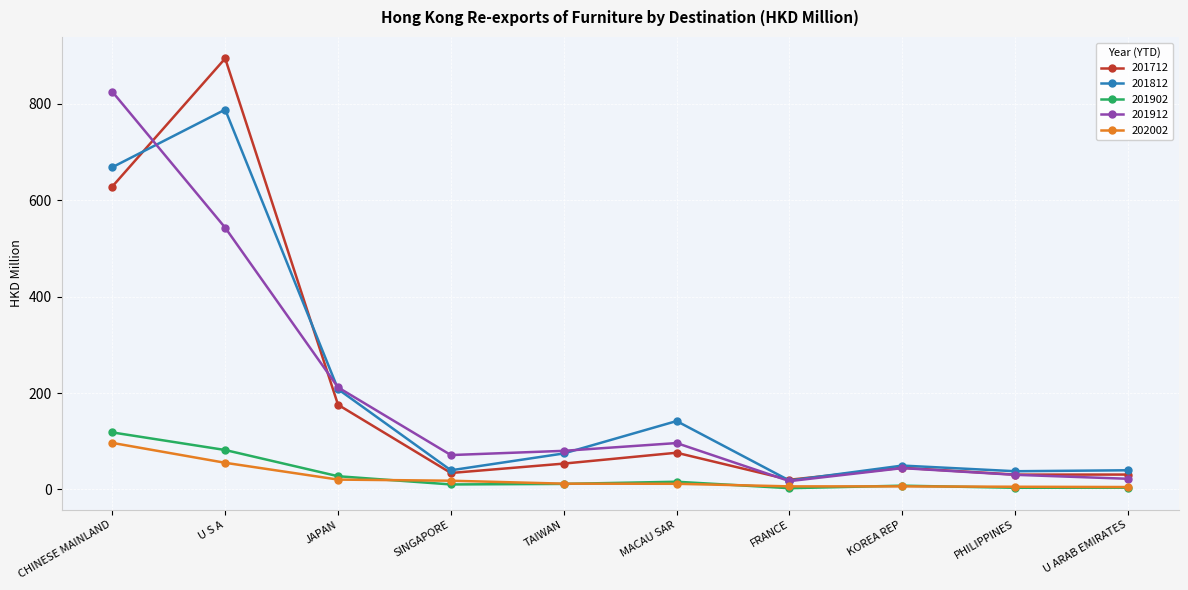

At which label does 201902 first exceed 11?

CHINESE MAINLAND